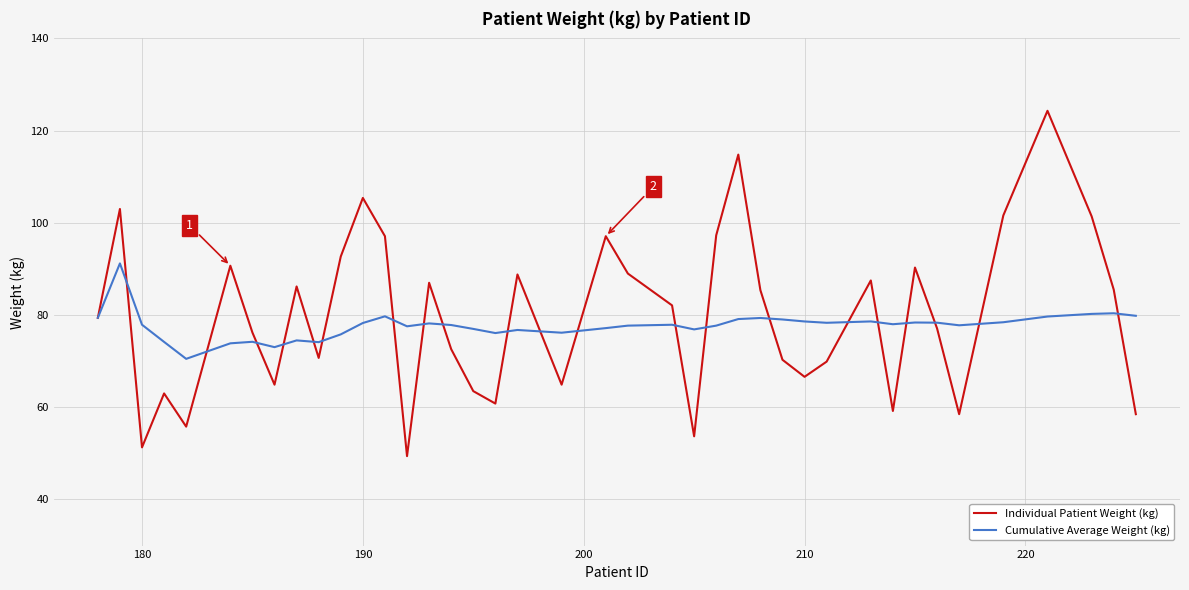

Rank the series by their maximum value, from lowest to highest.

Cumulative Average Weight (kg), Individual Patient Weight (kg)